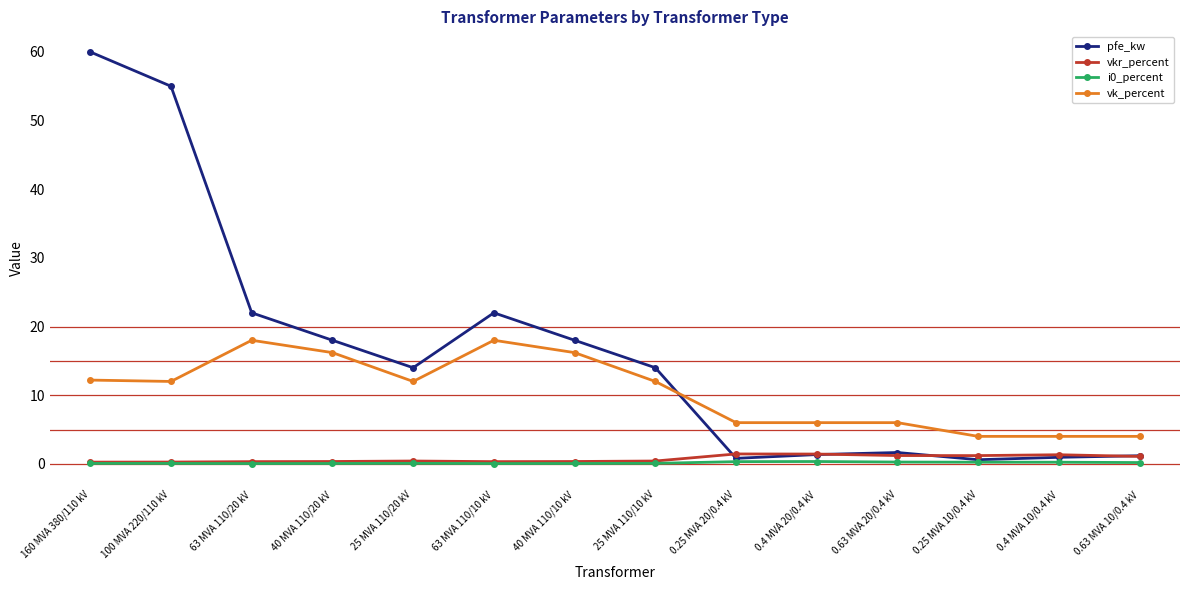

Which label corresponds to the largest value in the chart?

160 MVA 380/110 kV